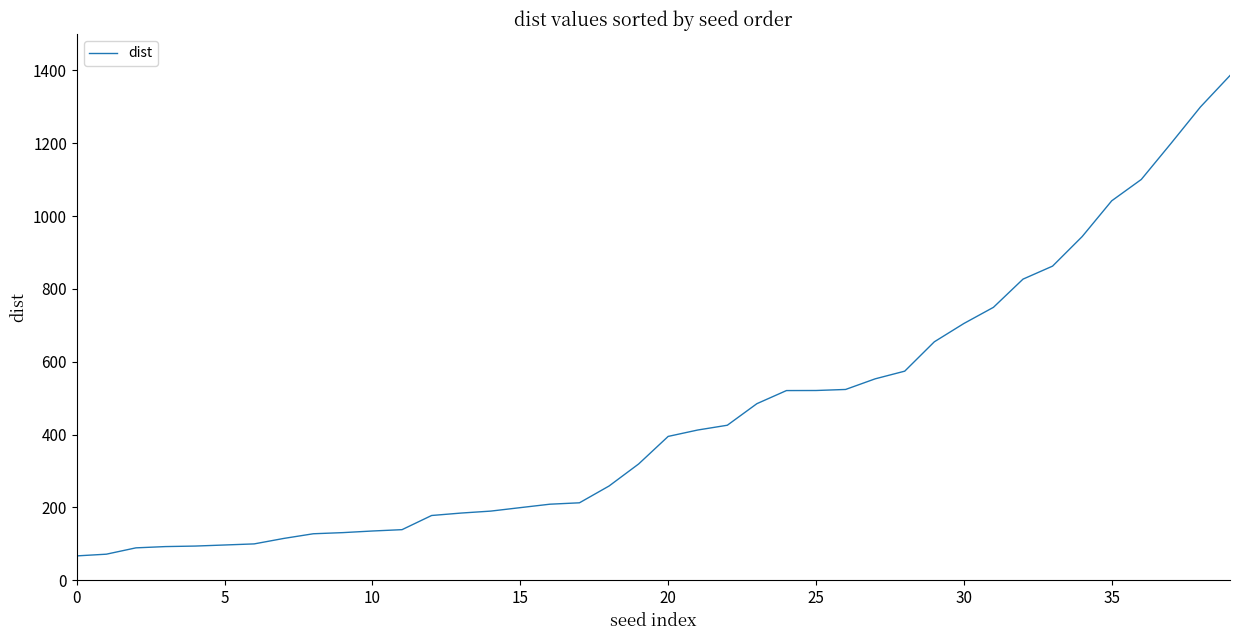

What is the difference between the maximum and minimum values?

1319.1